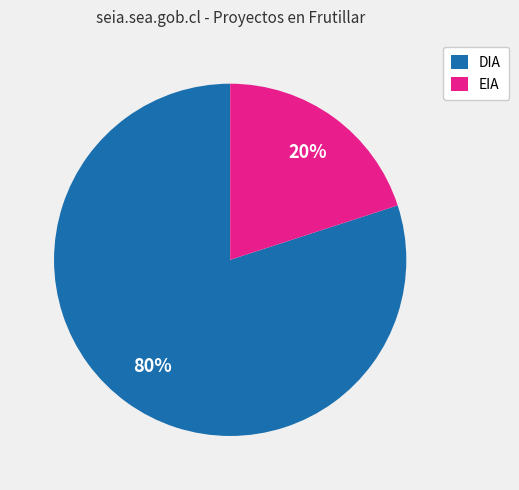

Rank the categories by value from lowest to highest.

EIA, DIA